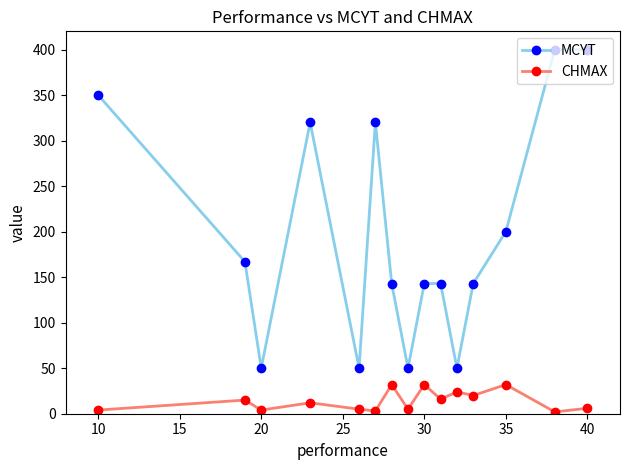

True or false: MCYT and CHMAX intersect in this chart.

False